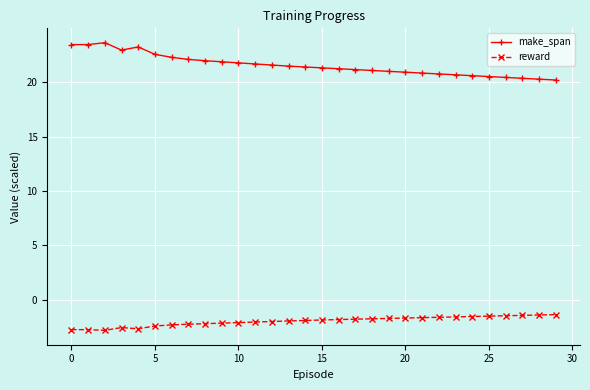

What is the difference between the maximum and minimum values in the make_span series?

3.4